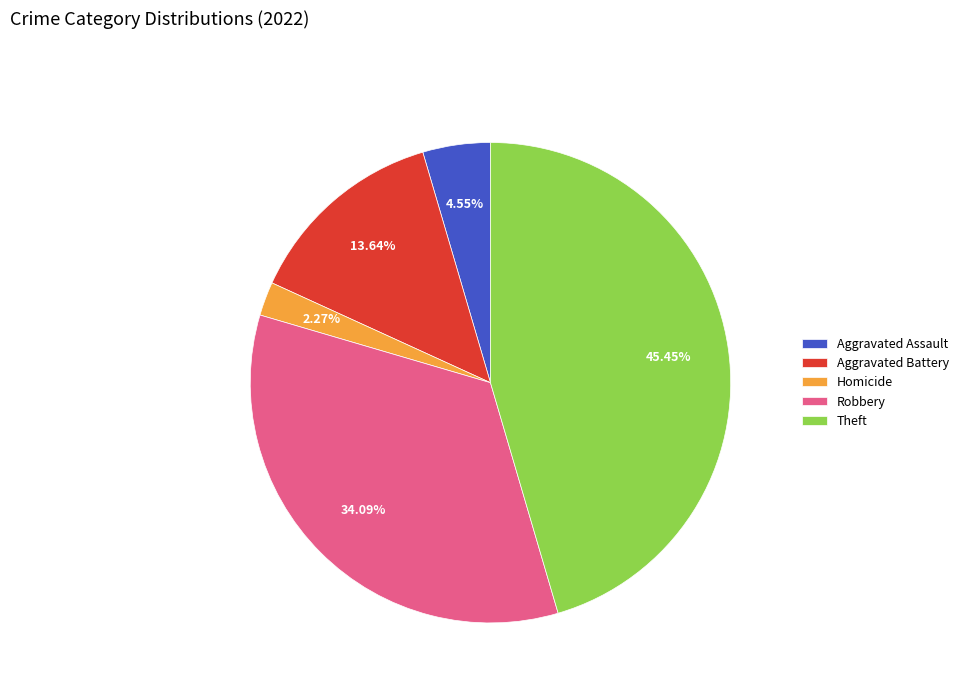

Is Theft the majority of the pie?

No